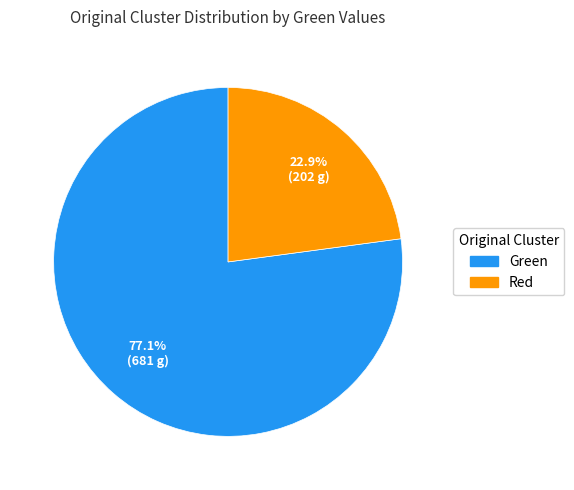

How many segments does this pie chart have?

2